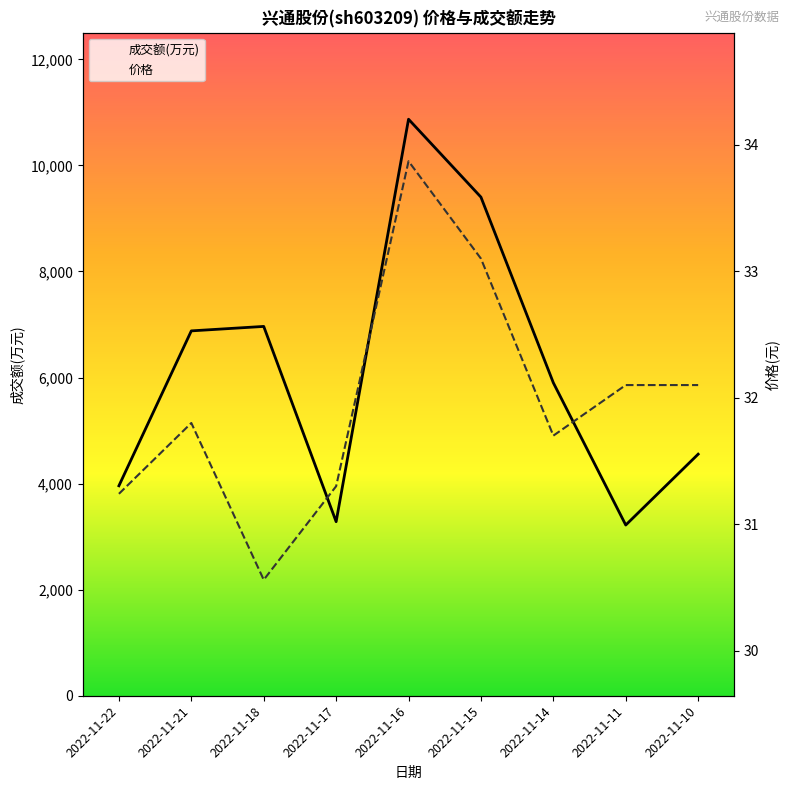

What is the value of the 成交额(万元) point at the 9th from the left?

4555.0